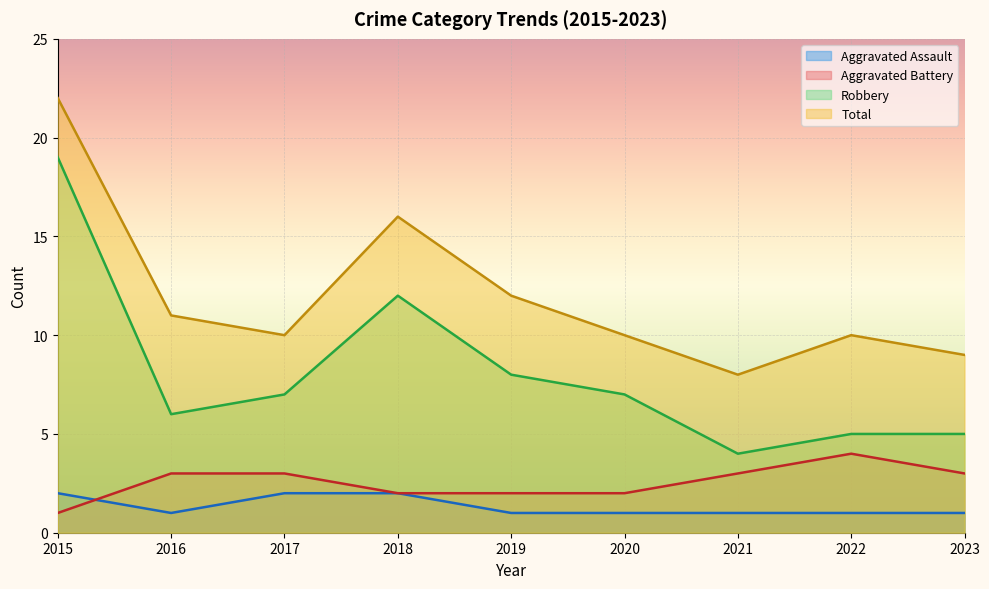

Which label corresponds to the smallest value in the chart?

2016